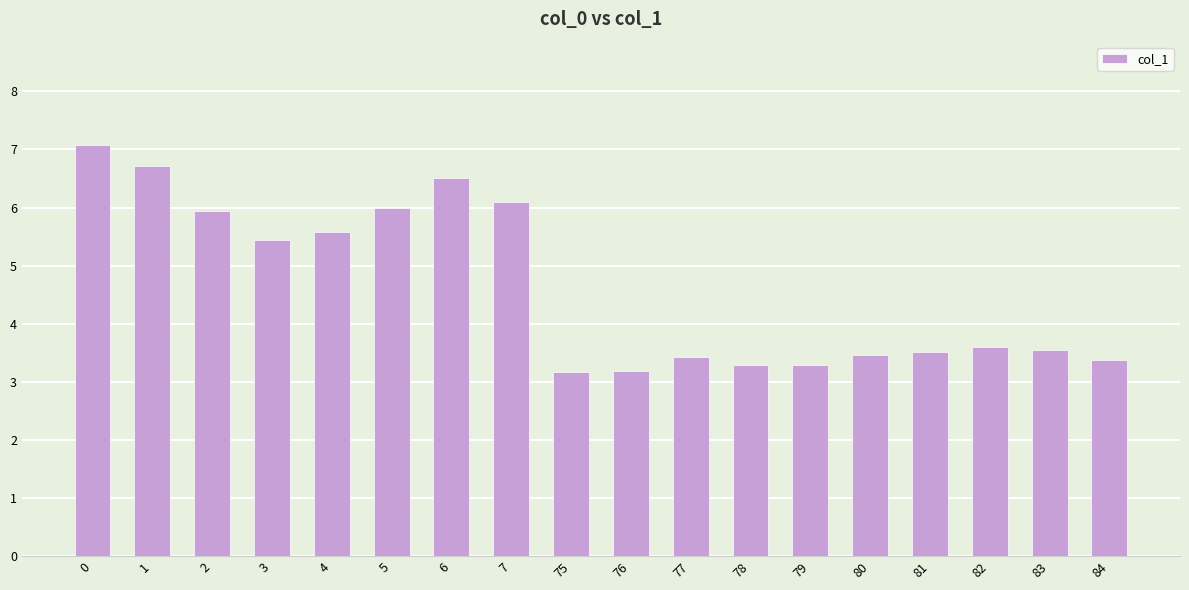

What is the change in value from 7 to 77?

-2.7